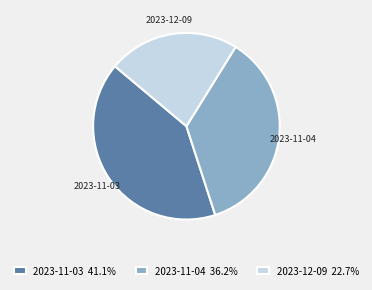

Which has a higher value, 2023-12-09 or 2023-11-04?

2023-11-04